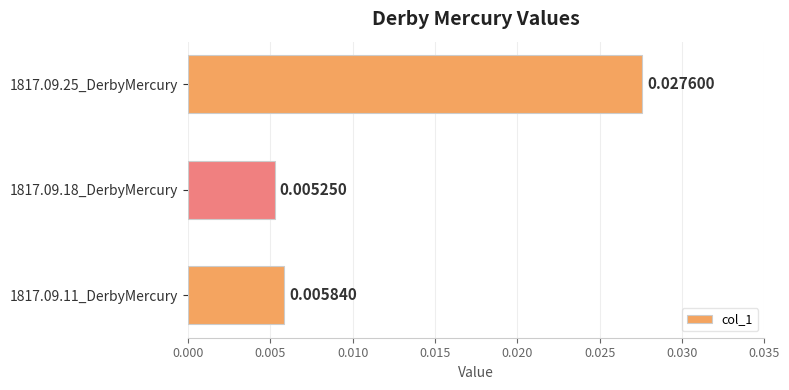

List the labels in order of value, largest first.

1817.09.25_DerbyMercury, 1817.09.11_DerbyMercury, 1817.09.18_DerbyMercury